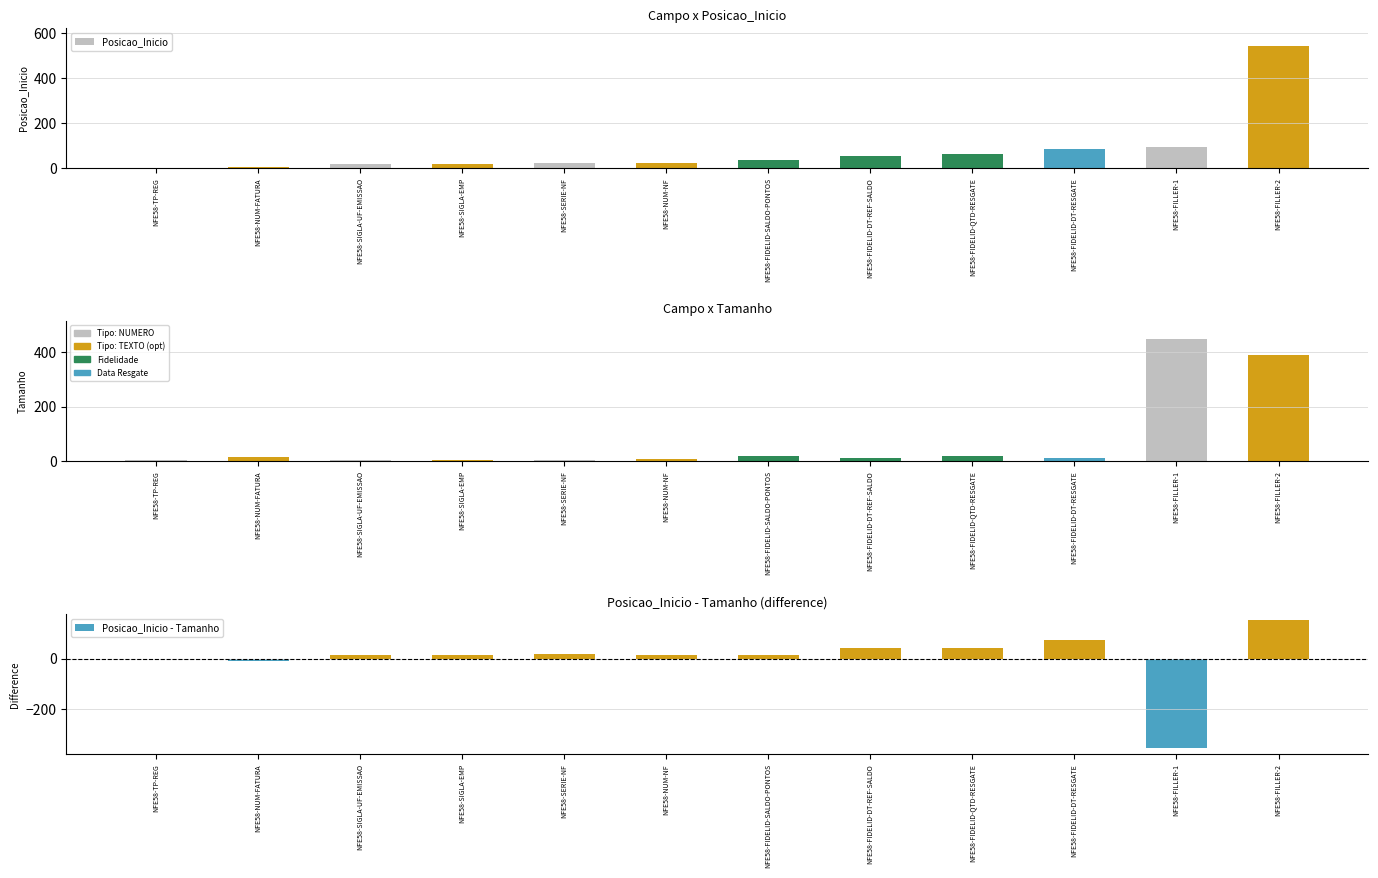

What is the label of the 10th bar from the right?

NFE58-SIGLA-UF-EMISSAO